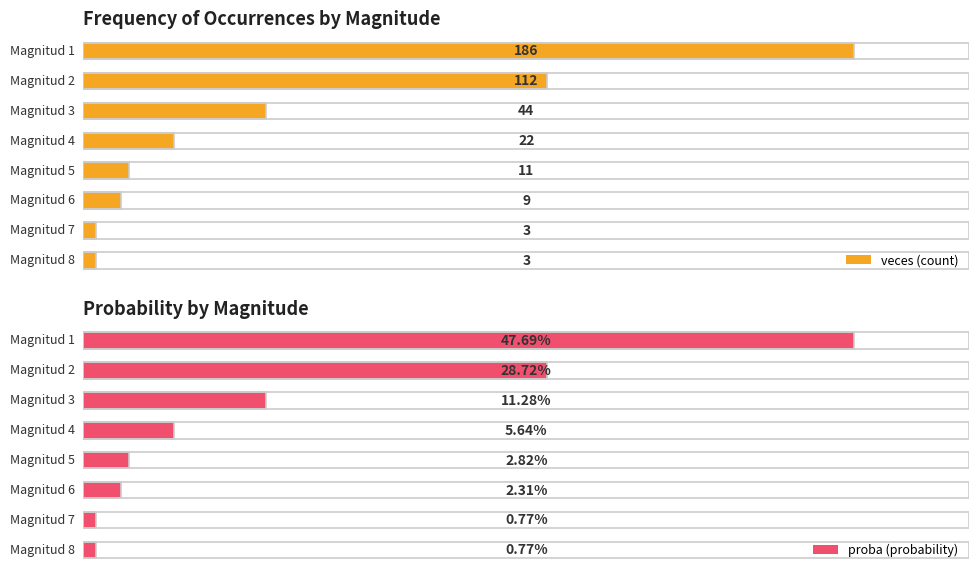

What is the average value of the veces series?

48.8